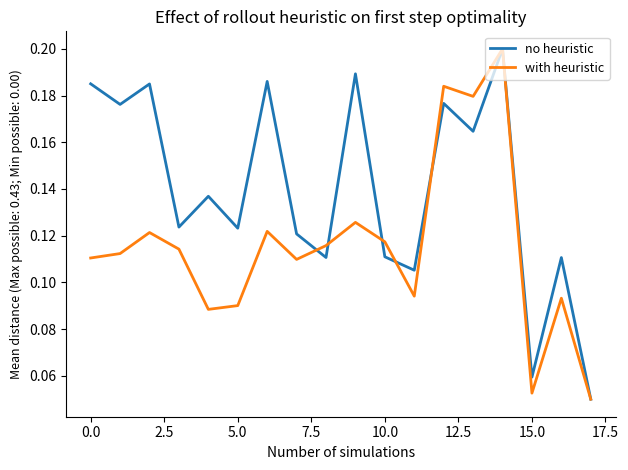

Does the chart display data point markers on the line(s)?

No